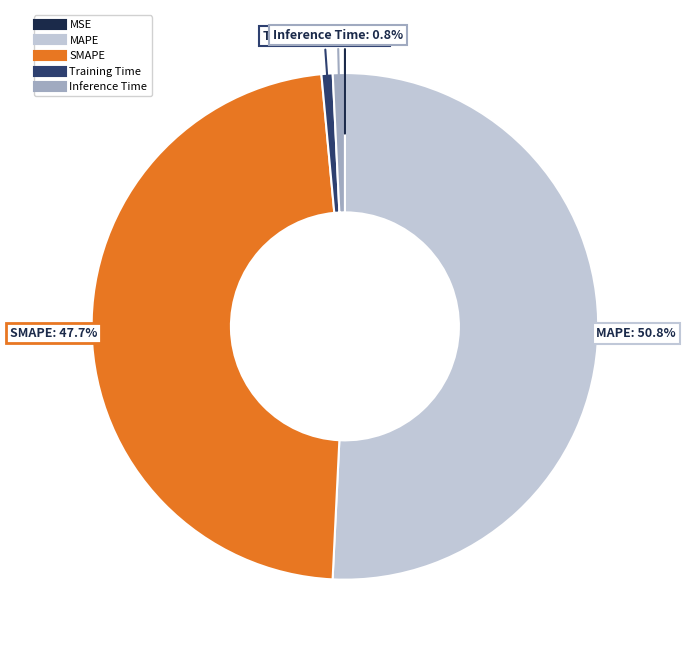

Which has a higher value, Training Time or MAPE?

MAPE